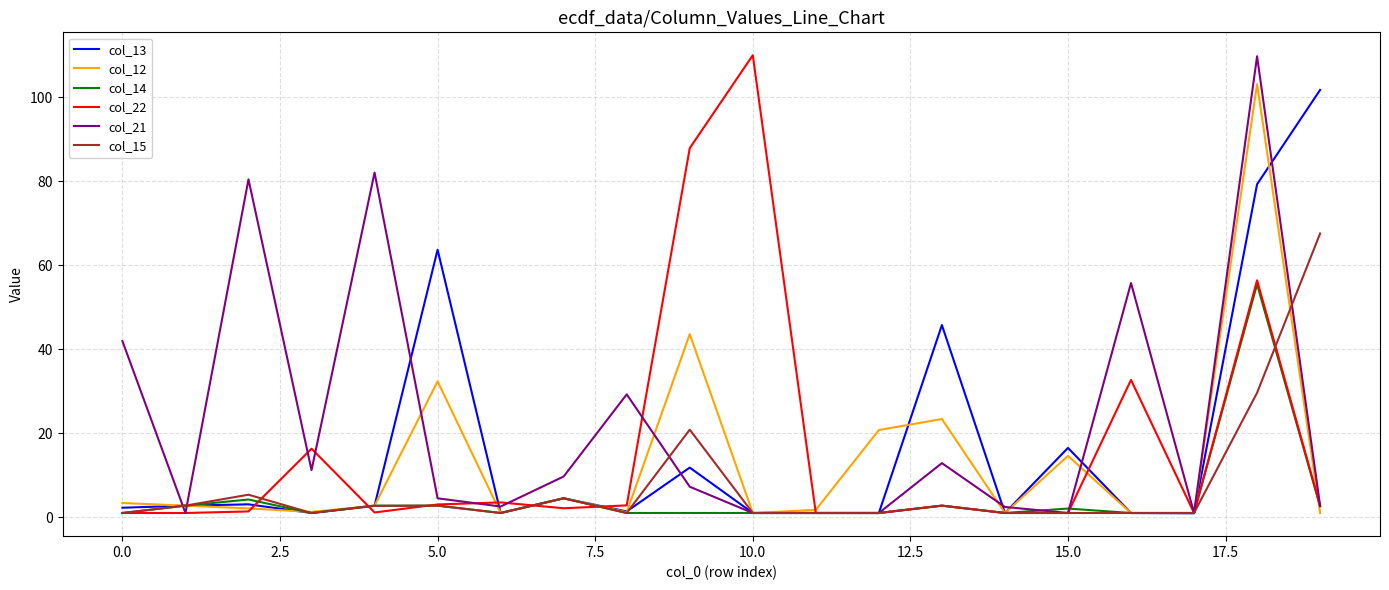

Which series has the largest total across all categories?

col_21